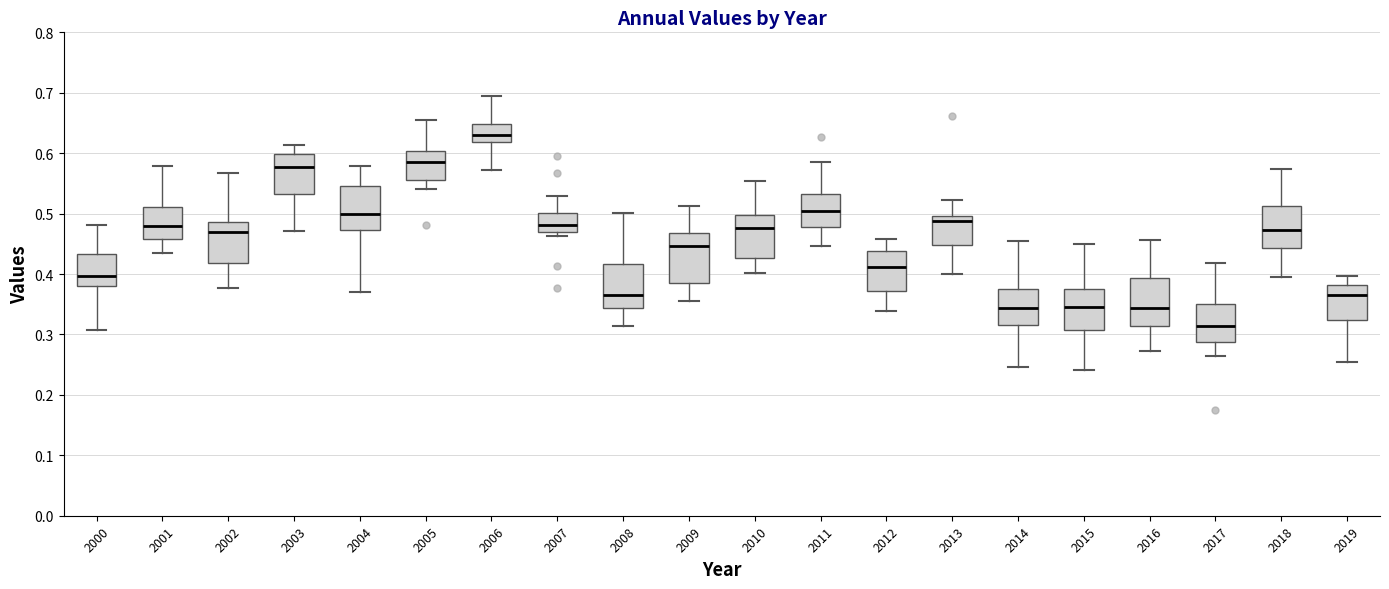

Reading left to right, transcribe this box plot: for each box, give where its median line is, the range the box spans, and where its two whiskers end, as read against the y-axis. The values are not printed on the chart, so give them approximately, as read against the axis.

2000: median 0.40, box 0.38 to 0.43, whiskers 0.31 to 0.48
2001: median 0.48, box 0.46 to 0.51, whiskers 0.43 to 0.58
2002: median 0.47, box 0.42 to 0.49, whiskers 0.38 to 0.57
2003: median 0.58, box 0.53 to 0.60, whiskers 0.47 to 0.61
2004: median 0.50, box 0.47 to 0.55, whiskers 0.37 to 0.58
2005: median 0.59, box 0.56 to 0.60, whiskers 0.54 to 0.65
2006: median 0.63, box 0.62 to 0.65, whiskers 0.57 to 0.69
2007: median 0.48, box 0.47 to 0.50, whiskers 0.46 to 0.53
2008: median 0.37, box 0.34 to 0.42, whiskers 0.31 to 0.50
2009: median 0.45, box 0.38 to 0.47, whiskers 0.35 to 0.51
2010: median 0.48, box 0.43 to 0.50, whiskers 0.40 to 0.55
2011: median 0.50, box 0.48 to 0.53, whiskers 0.45 to 0.59
2012: median 0.41, box 0.37 to 0.44, whiskers 0.34 to 0.46
2013: median 0.49, box 0.45 to 0.50, whiskers 0.40 to 0.52
2014: median 0.34, box 0.32 to 0.38, whiskers 0.25 to 0.46
2015: median 0.35, box 0.31 to 0.37, whiskers 0.24 to 0.45
2016: median 0.34, box 0.31 to 0.39, whiskers 0.27 to 0.46
2017: median 0.31, box 0.29 to 0.35, whiskers 0.27 to 0.42
2018: median 0.47, box 0.44 to 0.51, whiskers 0.40 to 0.57
2019: median 0.37, box 0.32 to 0.38, whiskers 0.25 to 0.40